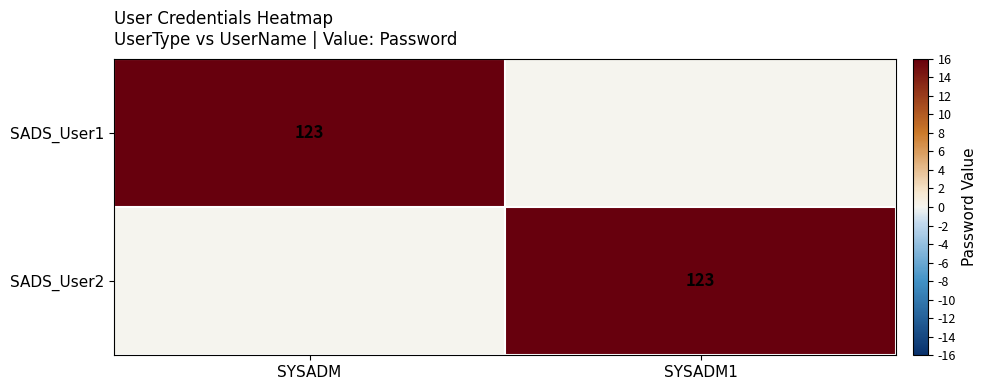

Is it true that SADS_User2 equals 211 at SYSADM1?

False